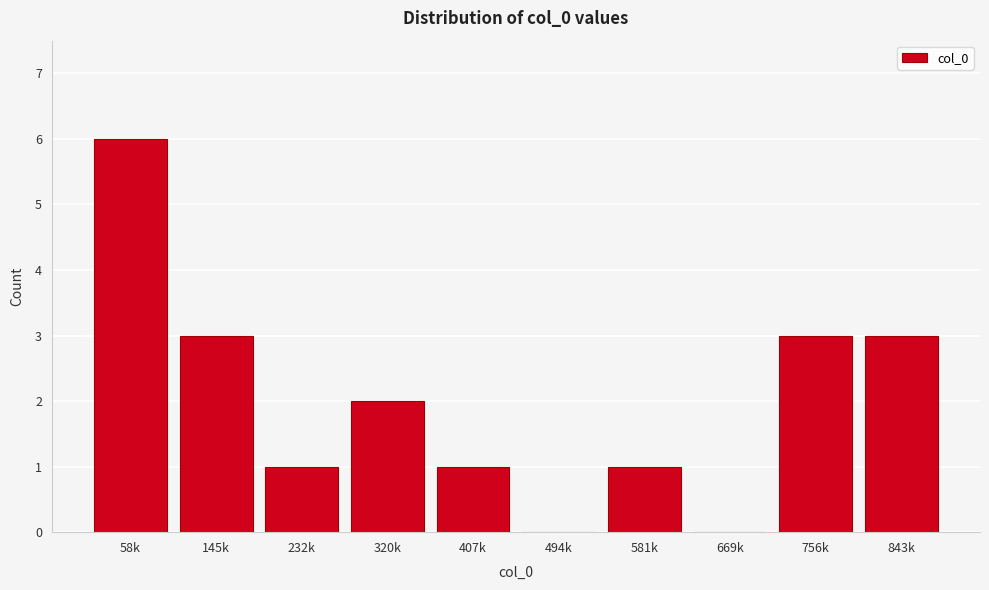

Reading right to left, what are all the values shown in this chart?

843k=3	756k=3	669k=0	581k=1	494k=0	407k=1	320k=2	232k=1	145k=3	58k=6